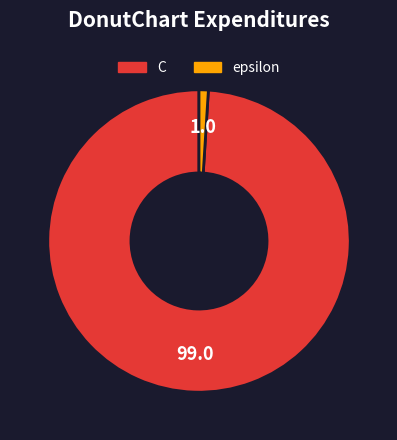

Which category has the biggest portion of the pie?

C